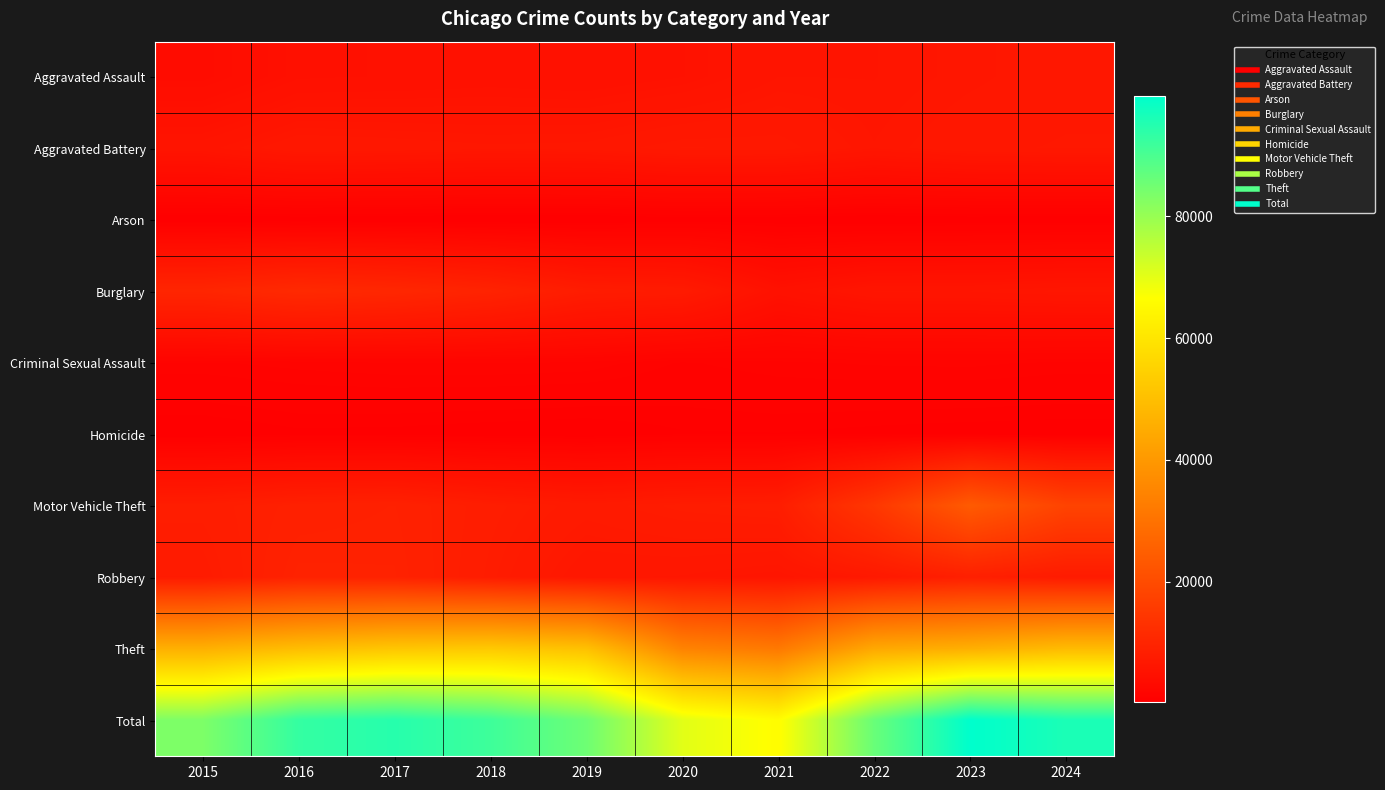

Which series has the widest spread of values?

Total